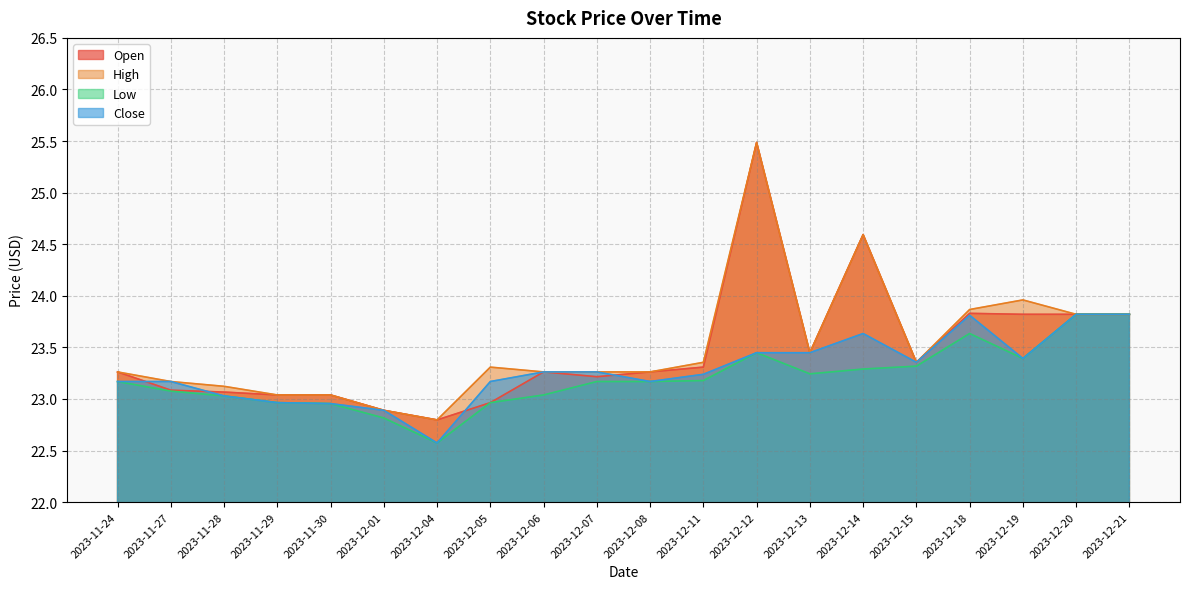

How many lines are shown in the chart?

4